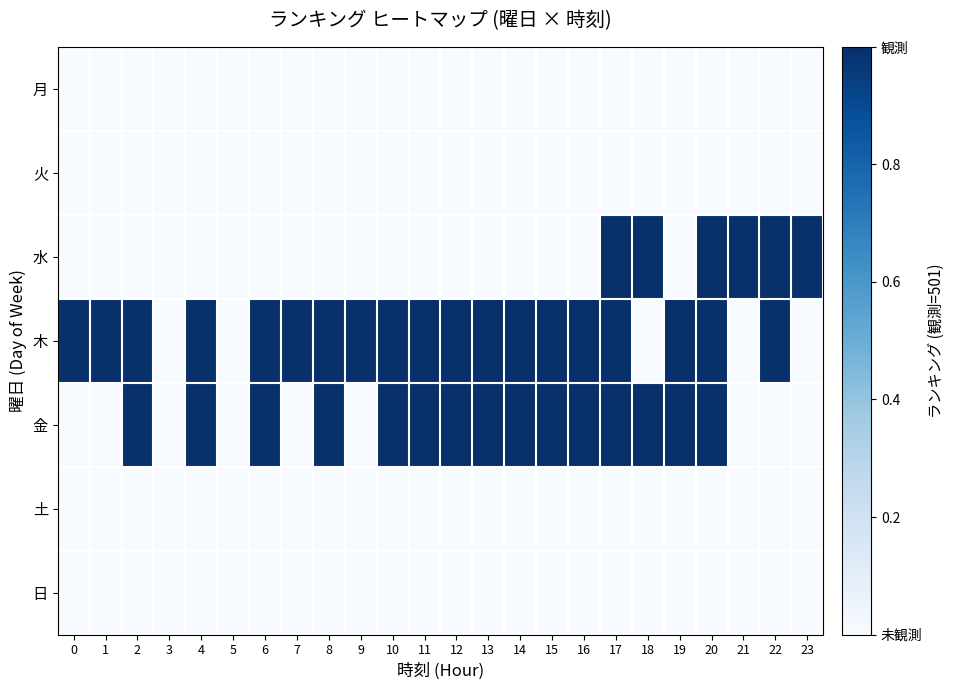

Which has a higher value, 14 or 15?

14